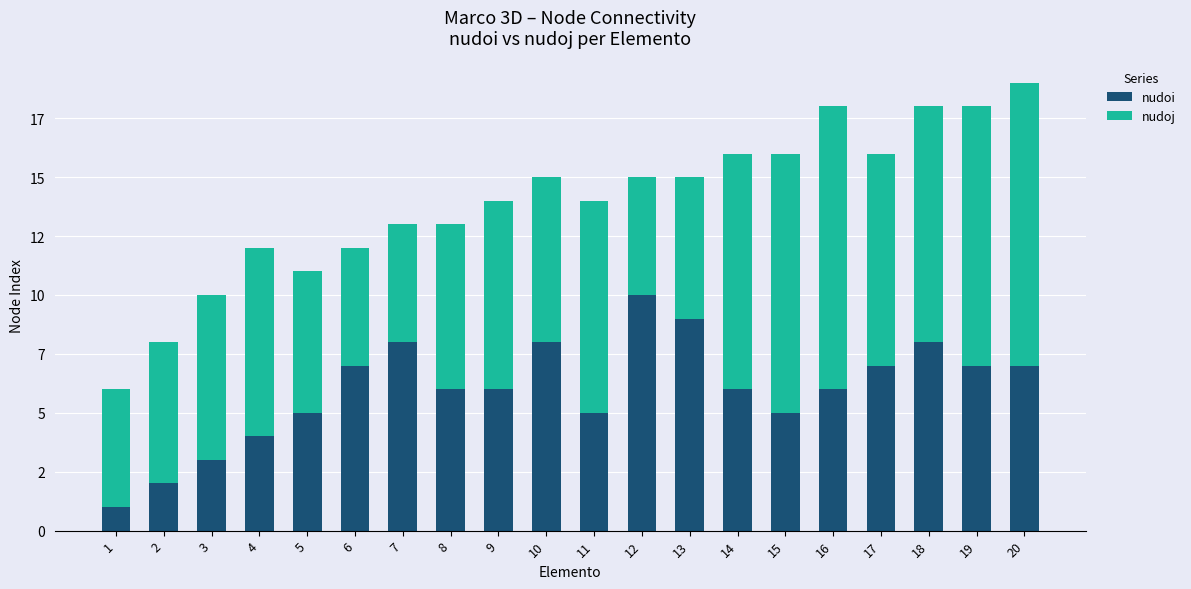

Read the nudoi value at 11.

5